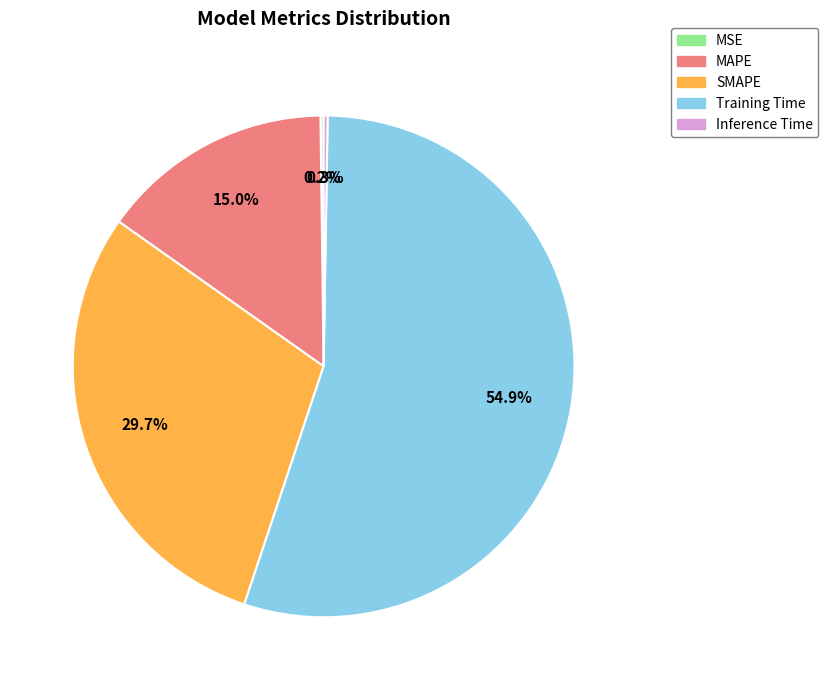

To the nearest percent, what portion does SMAPE represent?

30%